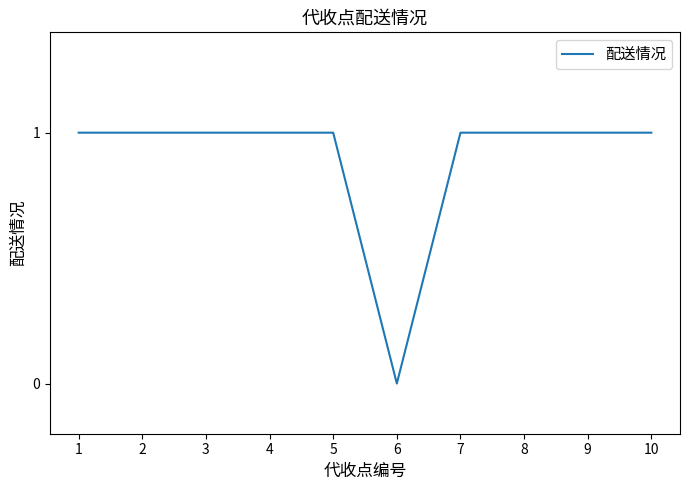

How many lines are shown in the chart?

1